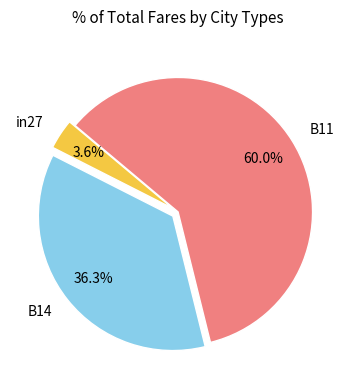

How many slices are in this pie chart?

3